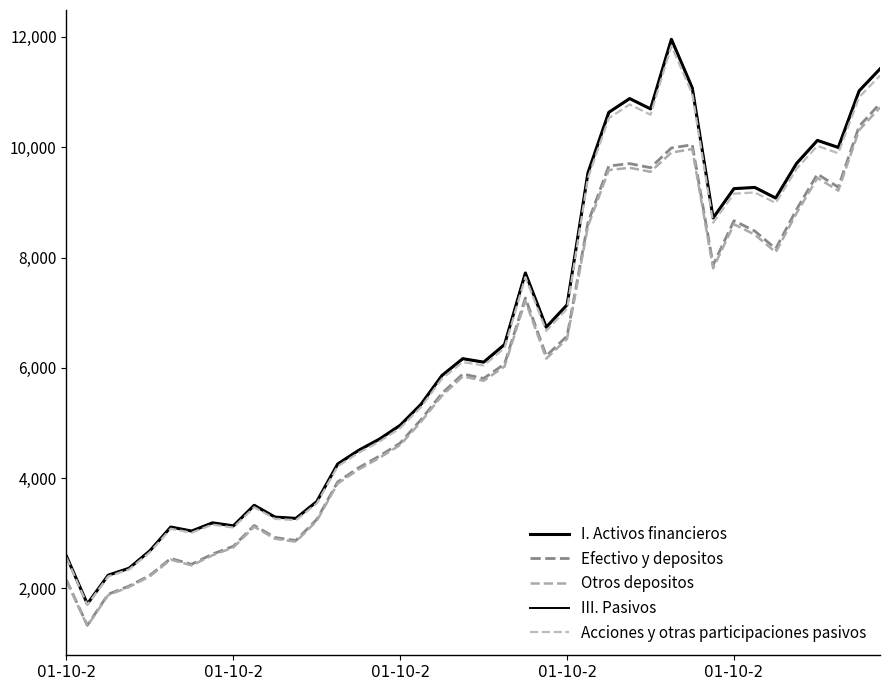

Is this an area chart (filled region under the line)?

No